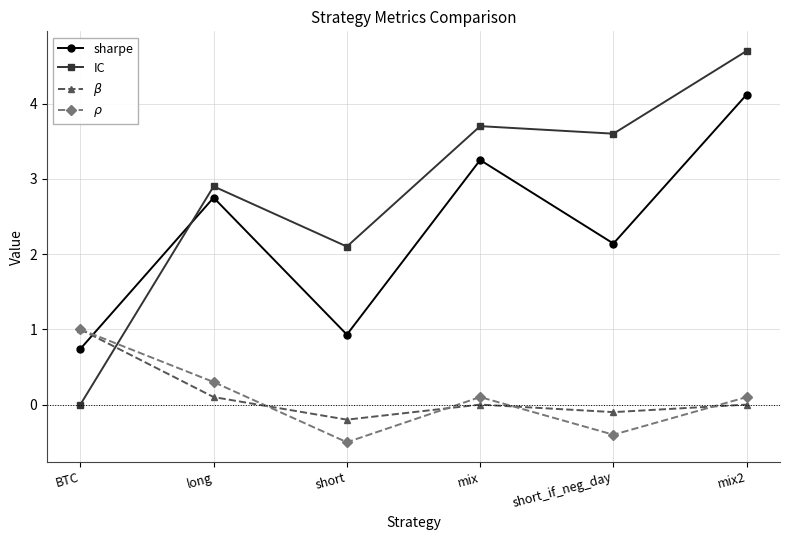

Where does the sharpe series first go above 2?

long